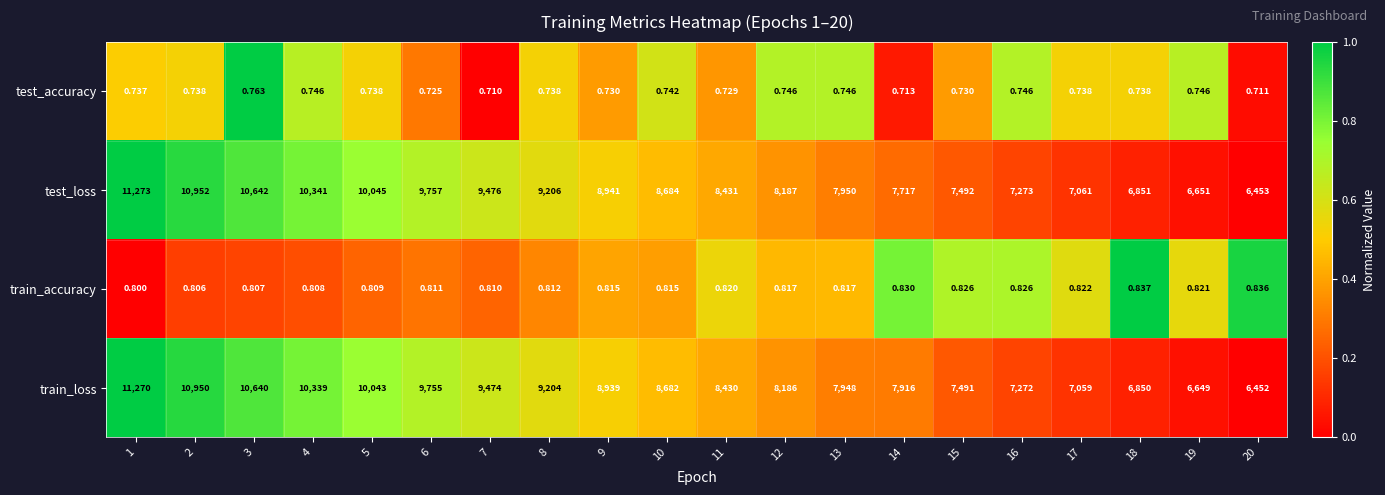

Which series has the largest total across all categories?

train_loss